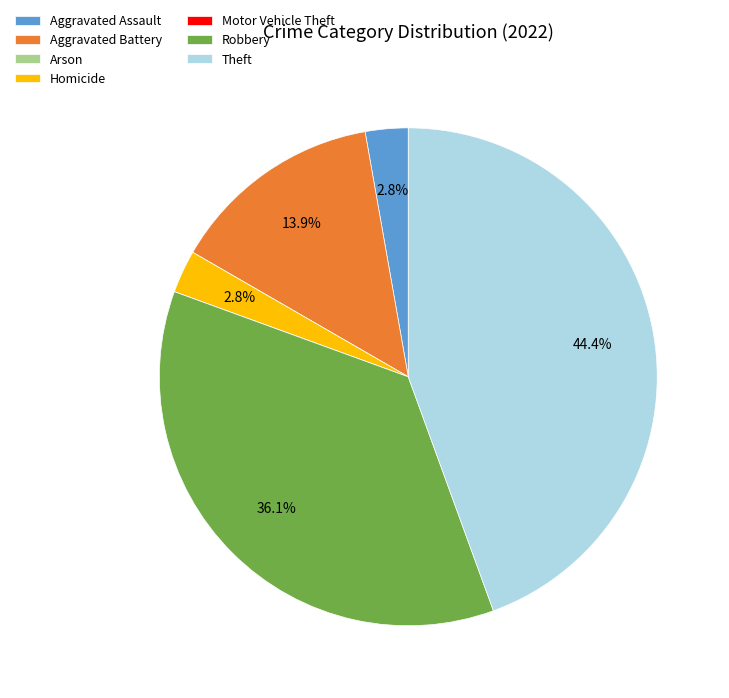

Which slice is the largest?

Theft